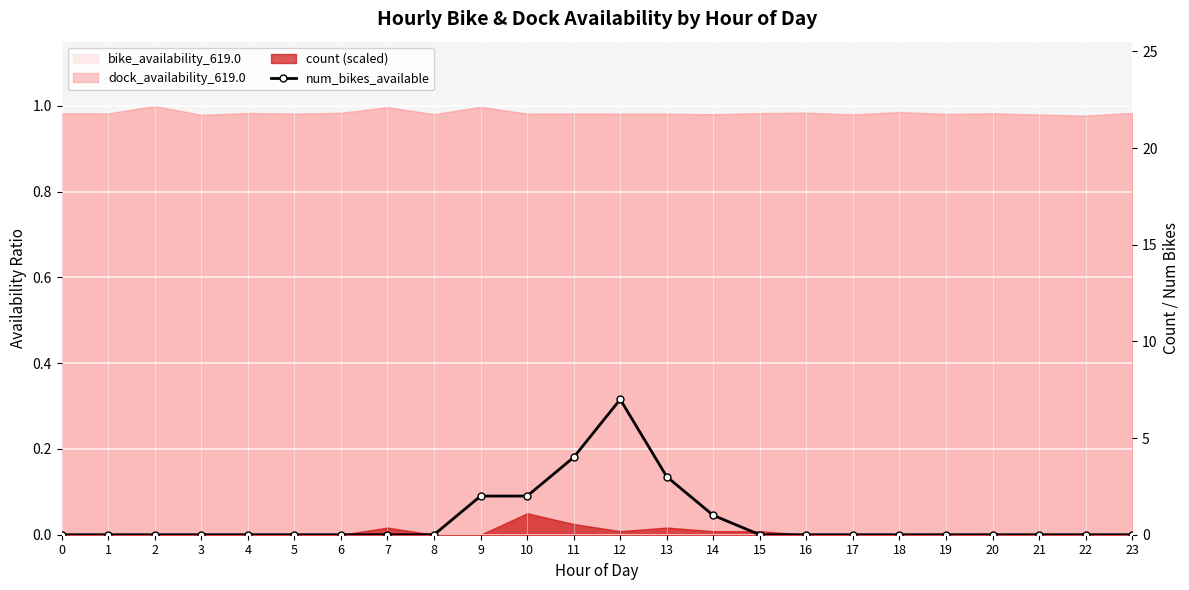

What is the value of the 13th point from the left?

7